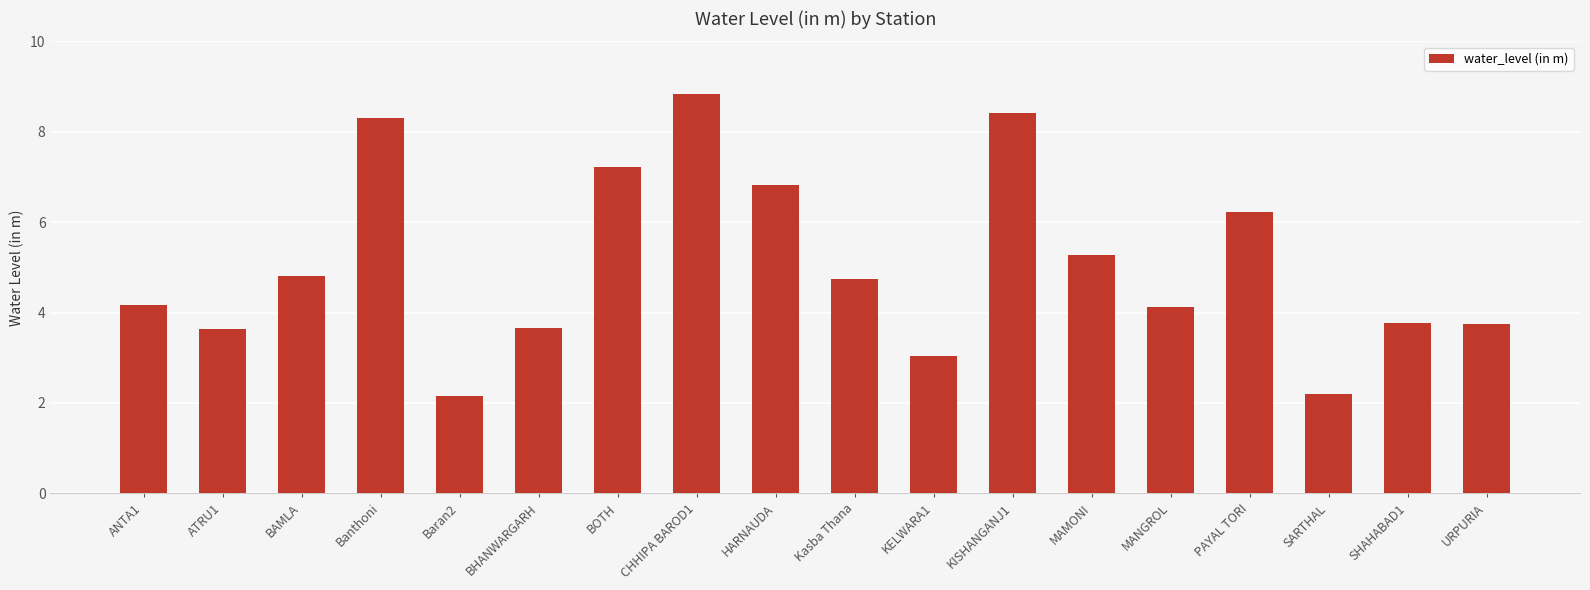

What is the change in value from ANTA1 to BOTH?

+3.1